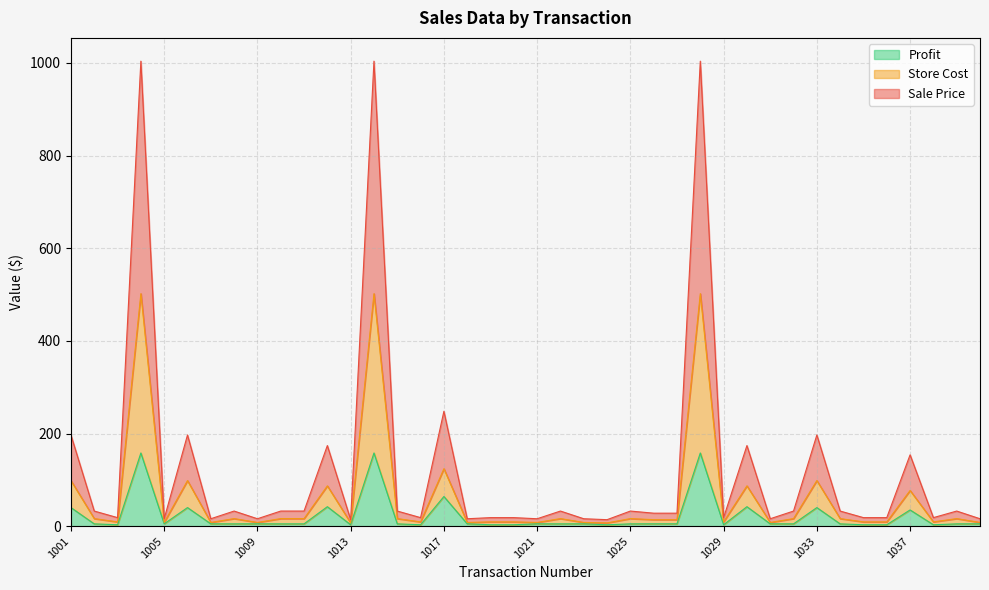

At how many categories does at least one series exceed 942?

3